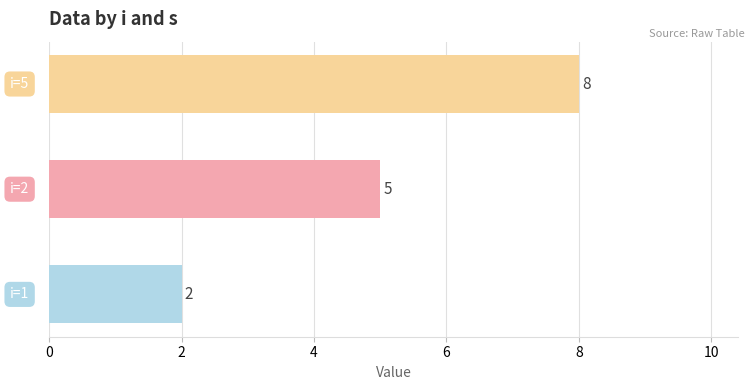

What is the average value?

5